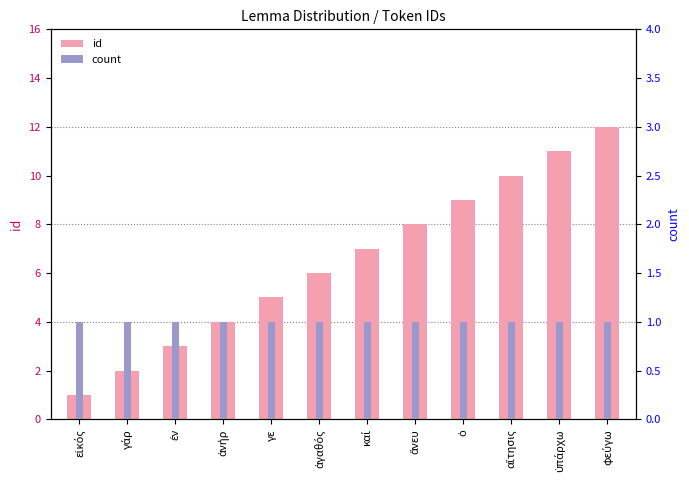

List the series in order of their peak value, lowest first.

count, id